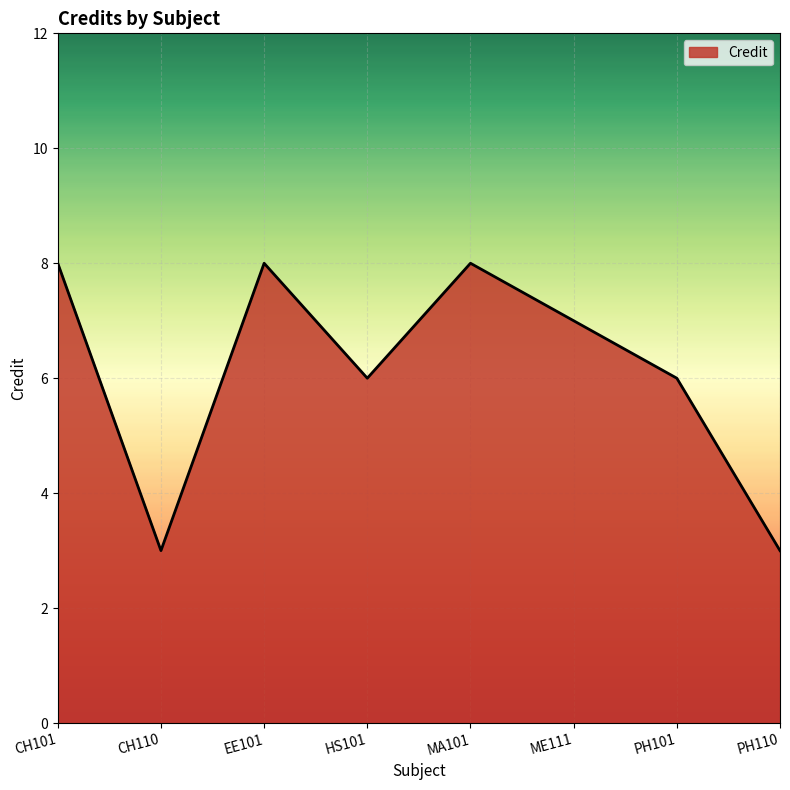

Reading left to right, extract all data points from this chart.

CH101=8	CH110=3	EE101=8	HS101=6	MA101=8	ME111=7	PH101=6	PH110=3